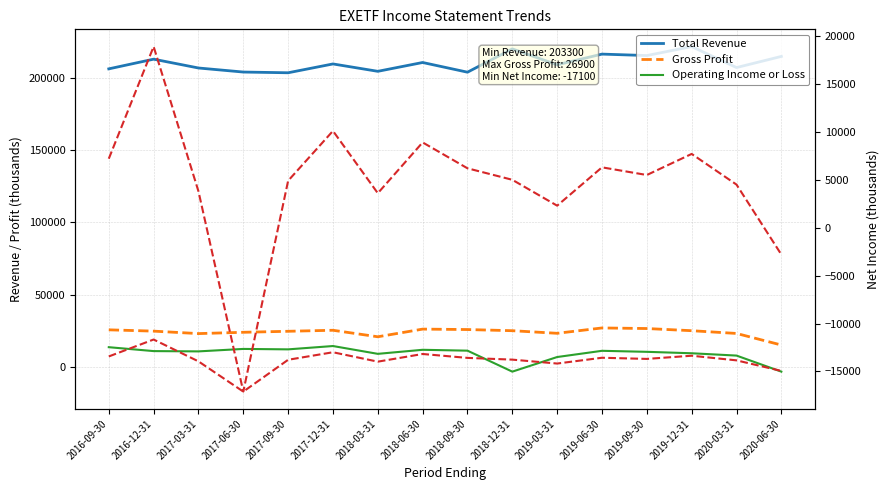

List the labels in order of Net Income (right) value, largest first.

2016-12-31, 2017-12-31, 2018-06-30, 2019-12-31, 2016-09-30, 2019-06-30, 2018-09-30, 2019-09-30, 2018-12-31, 2017-09-30, 2020-03-31, 2017-03-31, 2018-03-31, 2019-03-31, 2020-06-30, 2017-06-30